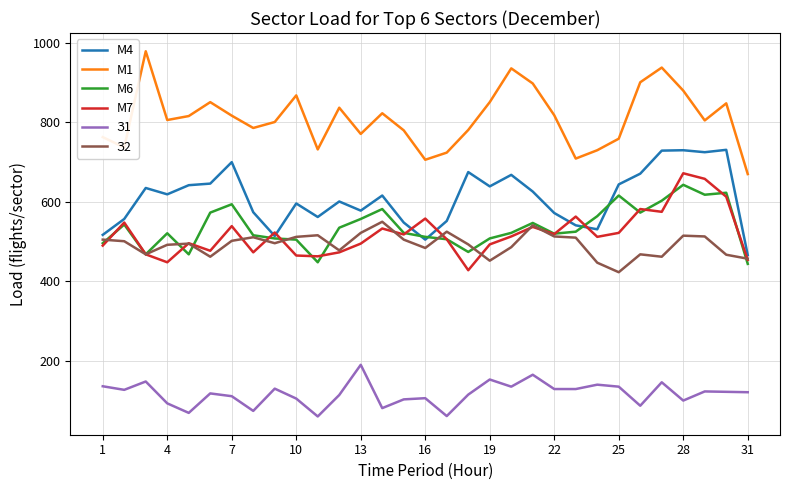

Which series has the largest total across all categories?

М1